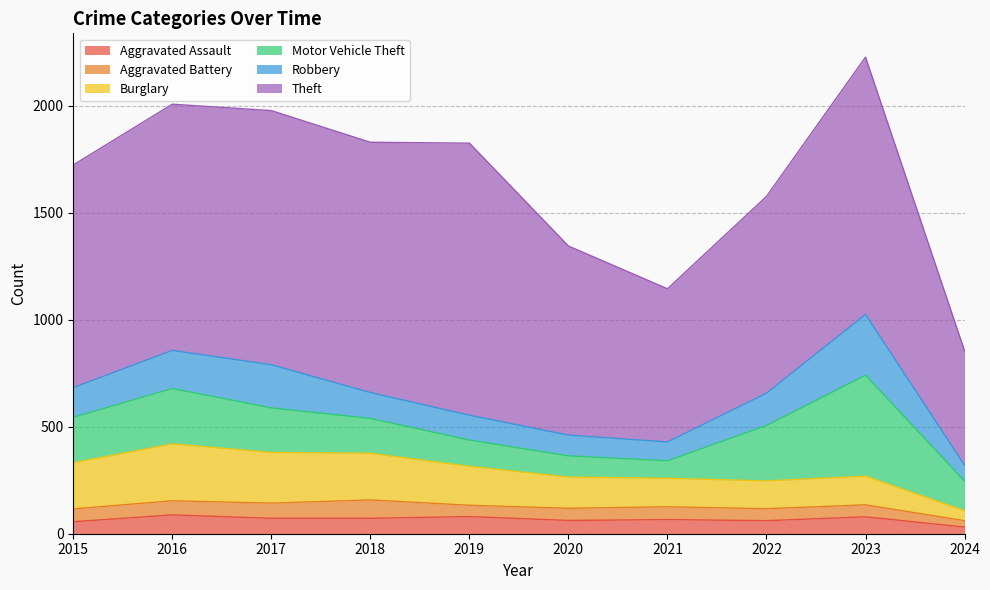

Does the chart display data point markers on the line(s)?

No